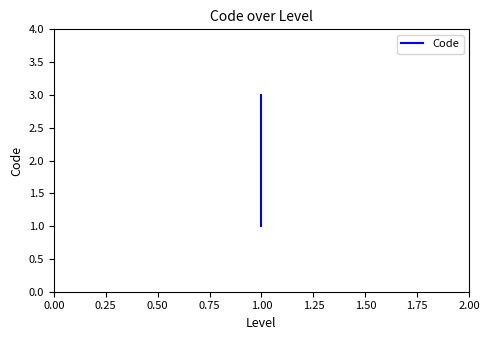

What is the difference between the maximum and minimum values?

2